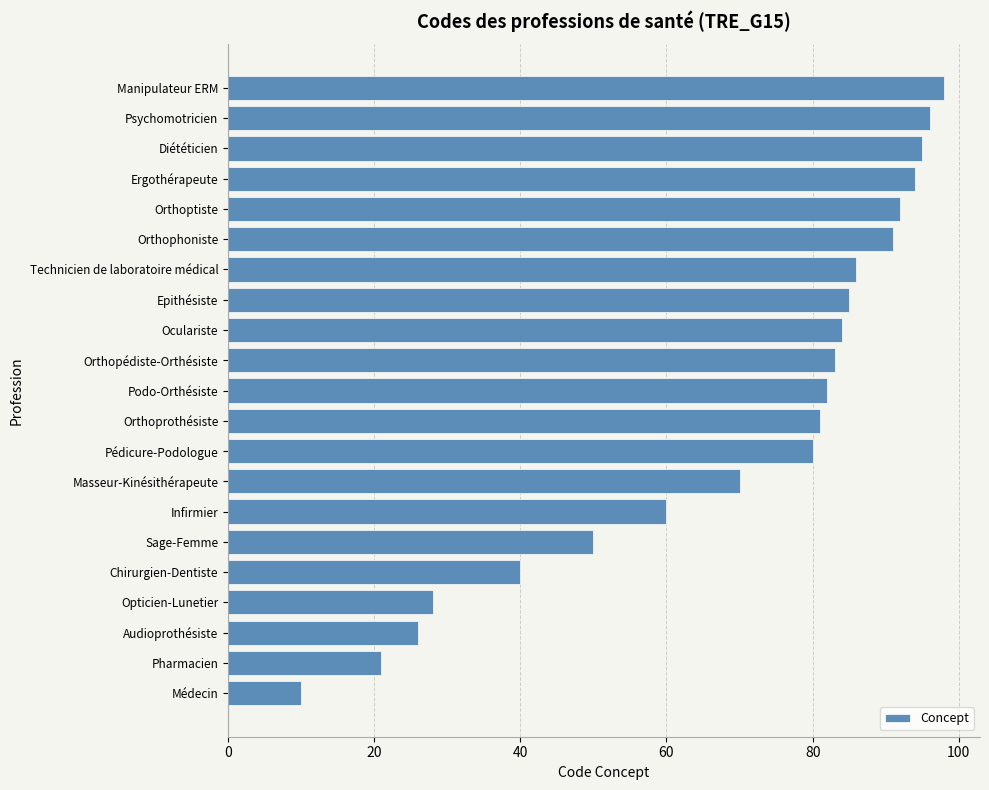

The chart shows a value of 5 at Pharmacien. True or false?

False